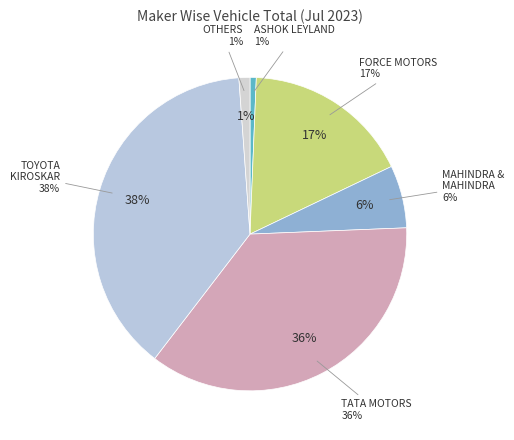

Approximately how many times larger is the value at FORCE MOTORS LIMITED compared to ASHOK LEYLAND LTD?

26.9